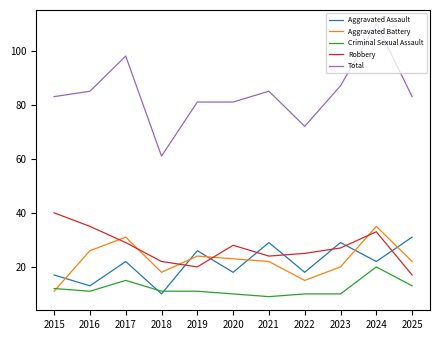

How many interior local peaks does the Robbery series have?

2